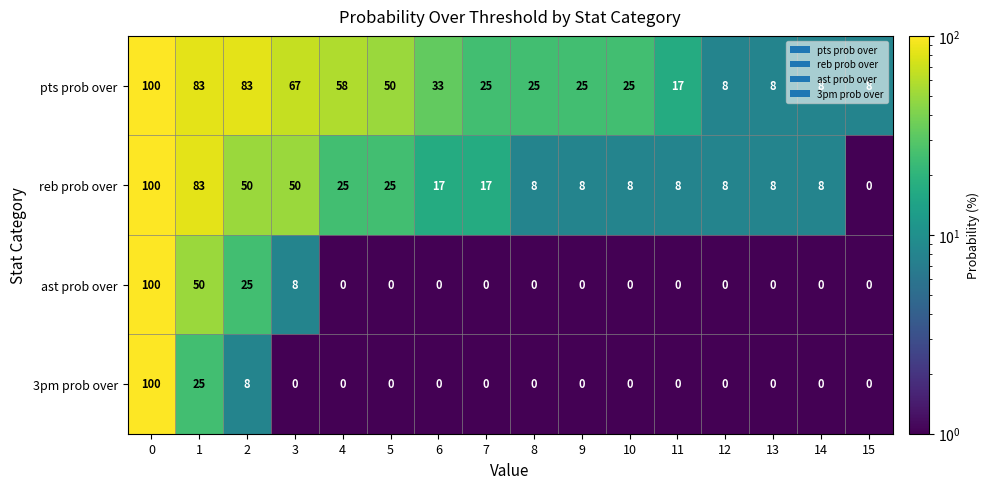

Is the value of pts prob over at 6 greater than the value of 3pm prob over at 2?

Yes